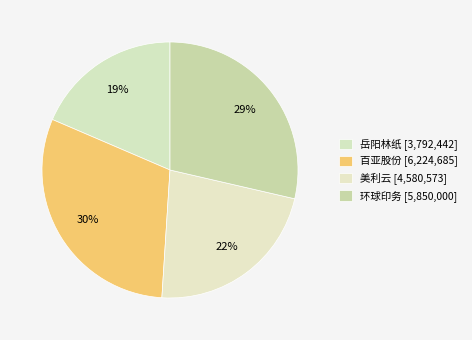

Count the number of slices in the pie.

4